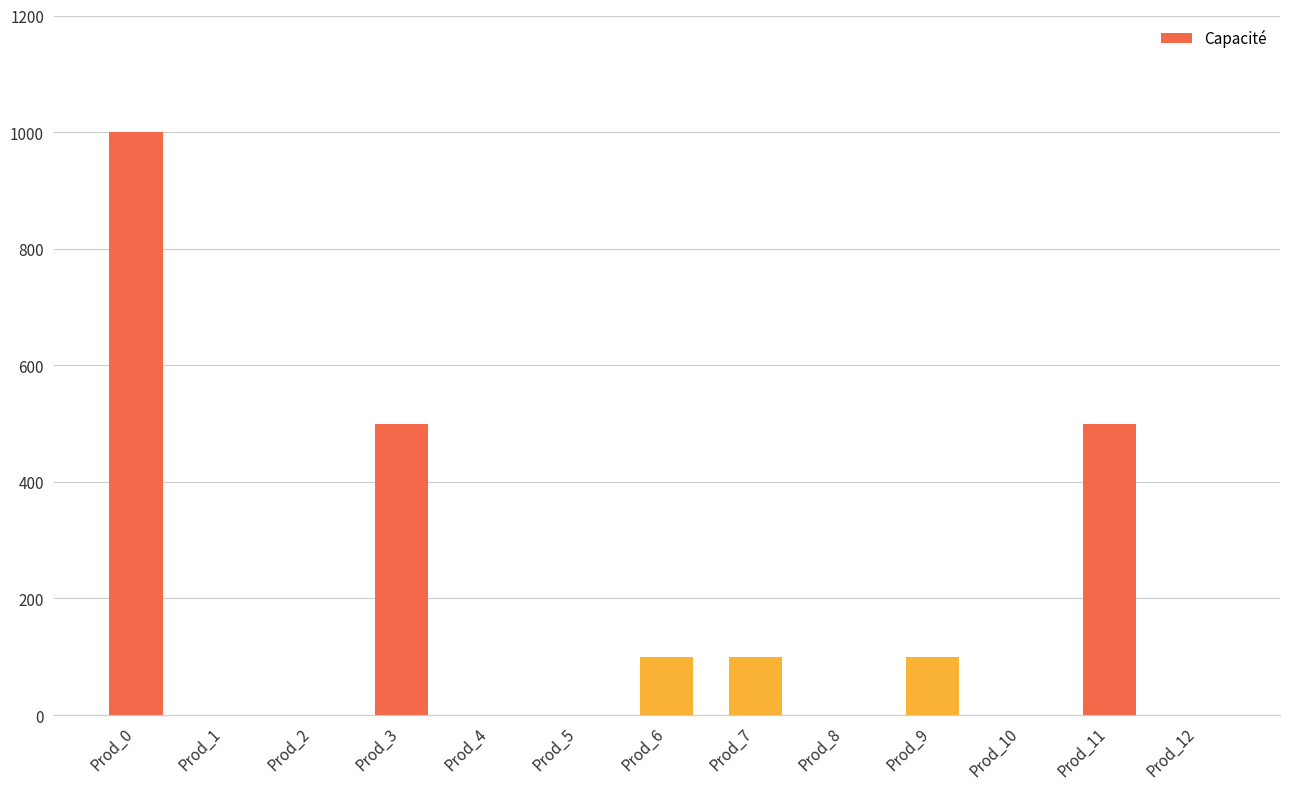

Reading left to right, transcribe all the data shown in this chart.

1000	0	0	500	0	0	100	100	0	100	0	500	0